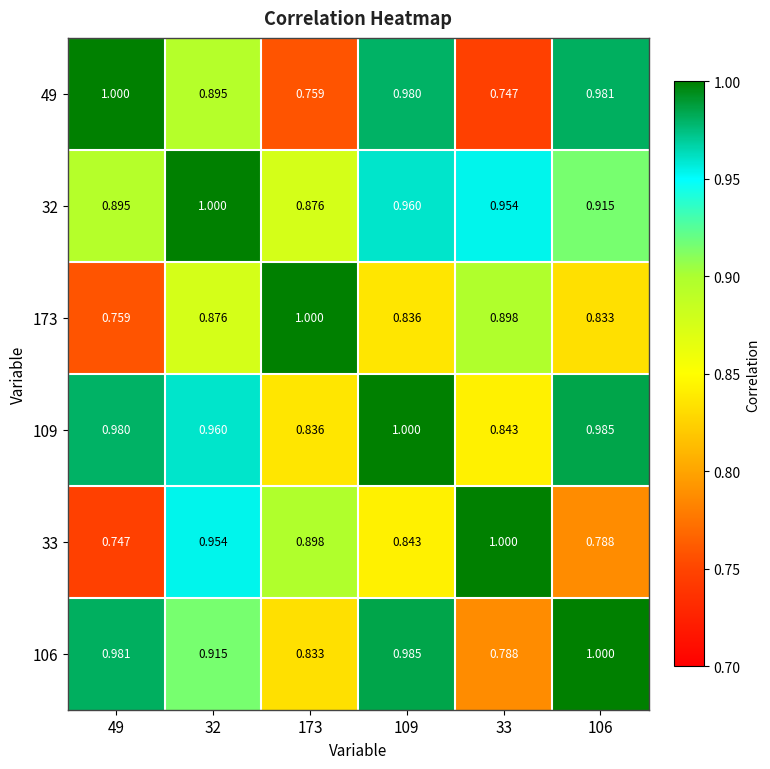

Is the value of 33 at 49 greater than the value of 109 at 109?

No